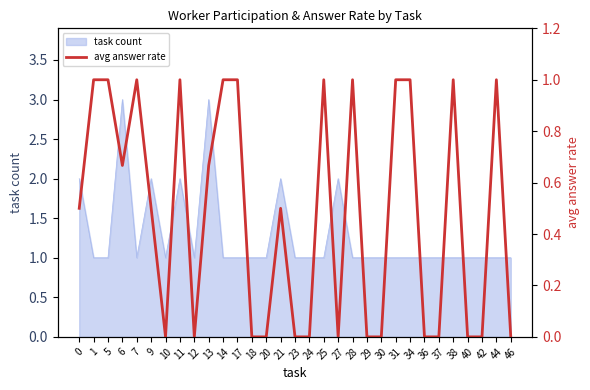

Is it true that the value at 10 is 0.6?

False